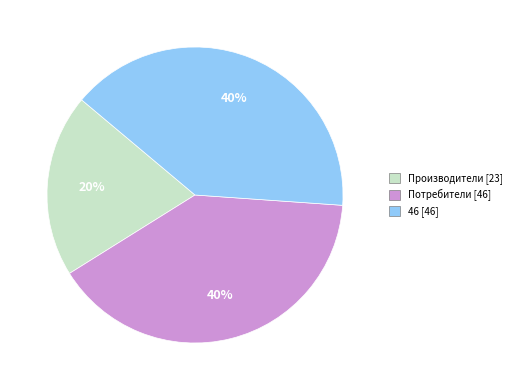

How many slices are in this pie chart?

3